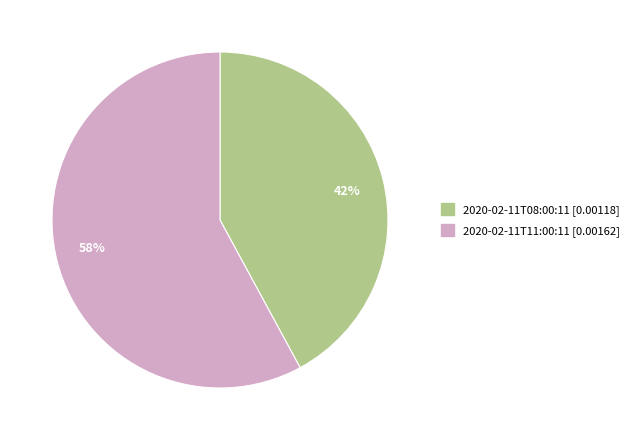

True or false: 2020-02-11T11:00:11 [0.00162] accounts for 58% of the total.

True